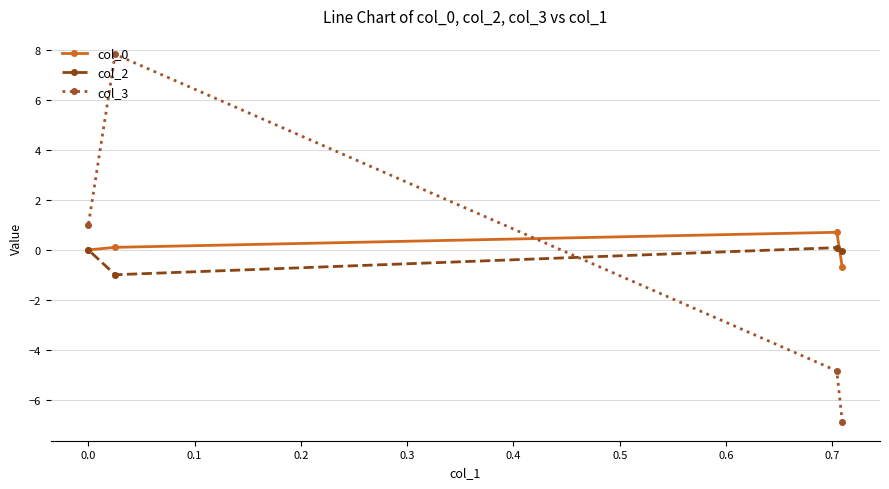

True or false: col_2 has more than 2 interior local peaks.

False